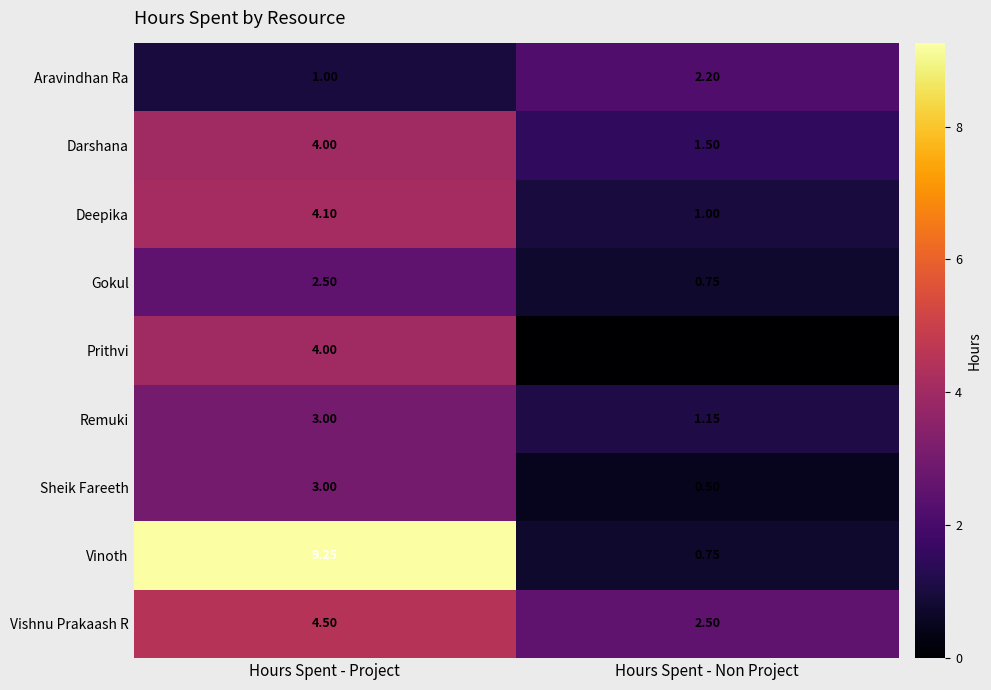

Which category has the lowest value in the Deepika series?

Hours Spent - Non Project